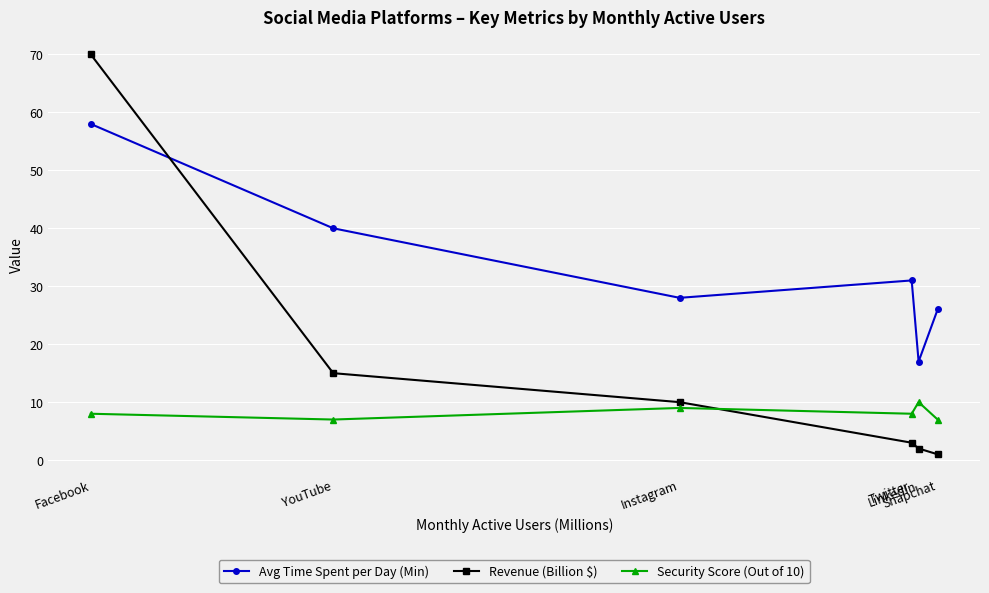

How many lines are shown in the chart?

3